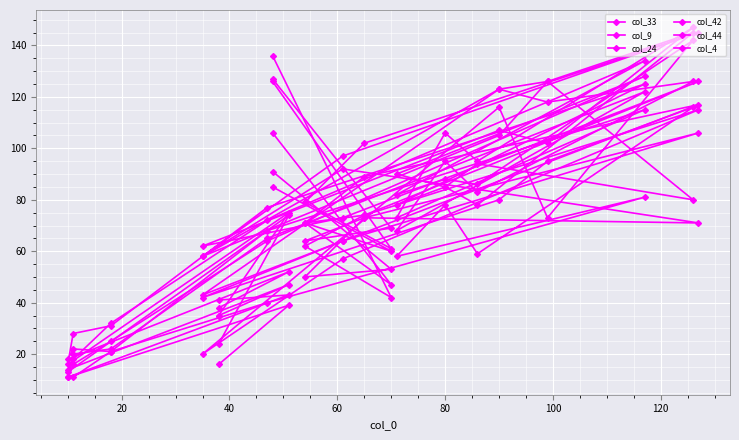

Reading left to right, list all the values displayed in this chart.

col_33: 106	47	71	89	117	64	43	123	118	126	83	95	68	122	65	22	20	11	43	41
col_9: 126	61	79	102	145	97	58	123	126	80	94	85	78	125	77	31	28	16	75	35
col_24: 91	53	50	73	106	64	42	80	95	116	59	78	58	81	40	21	11	11	39	16
col_42: 136	42	62	74	115	57	20	116	73	142	86	88	82	134	72	32	18	13	74	24
col_44: 85	60	71	74	126	73	62	107	102	147	95	106	73	115	68	21	22	18	52	38
col_4: 127	69	64	73	71	92	58	105	126	145	78	85	90	128	64	25	16	14	47	35